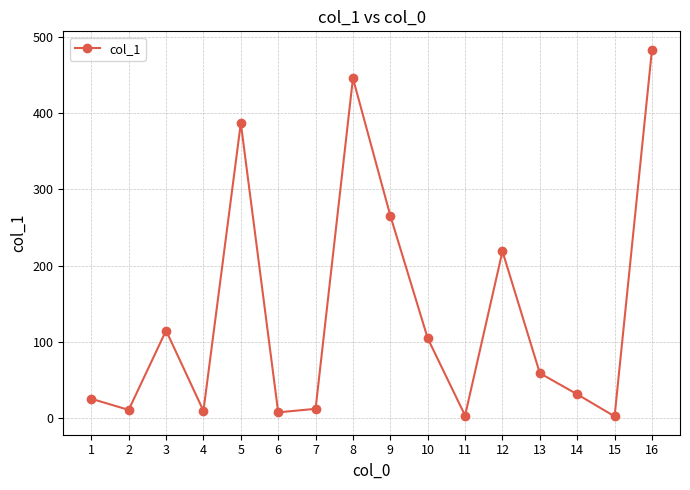

Where is the data nearest to the value 242?

12